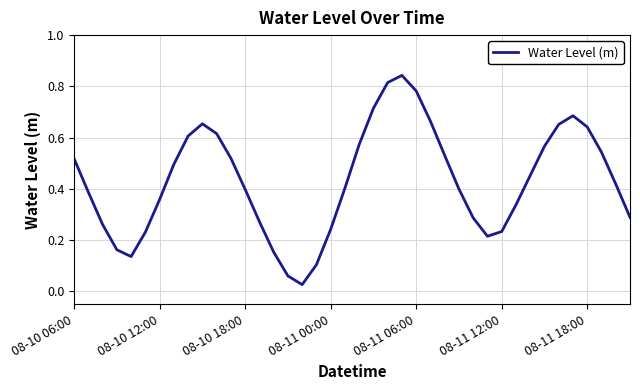

How many interior local peaks (higher than both neighbors) does the data have?

3